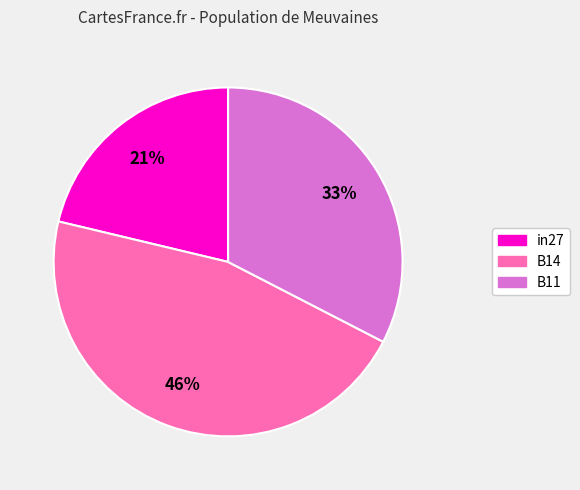

Is B14 the majority of the pie?

No